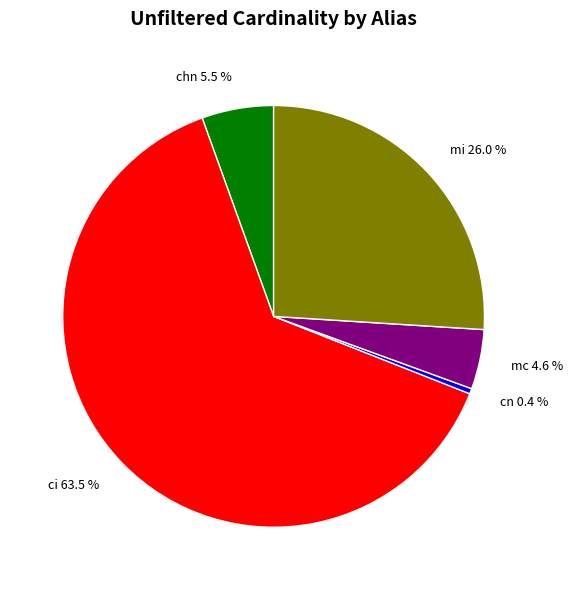

Rank the categories by value from highest to lowest.

ci, mi, chn, mc, cn